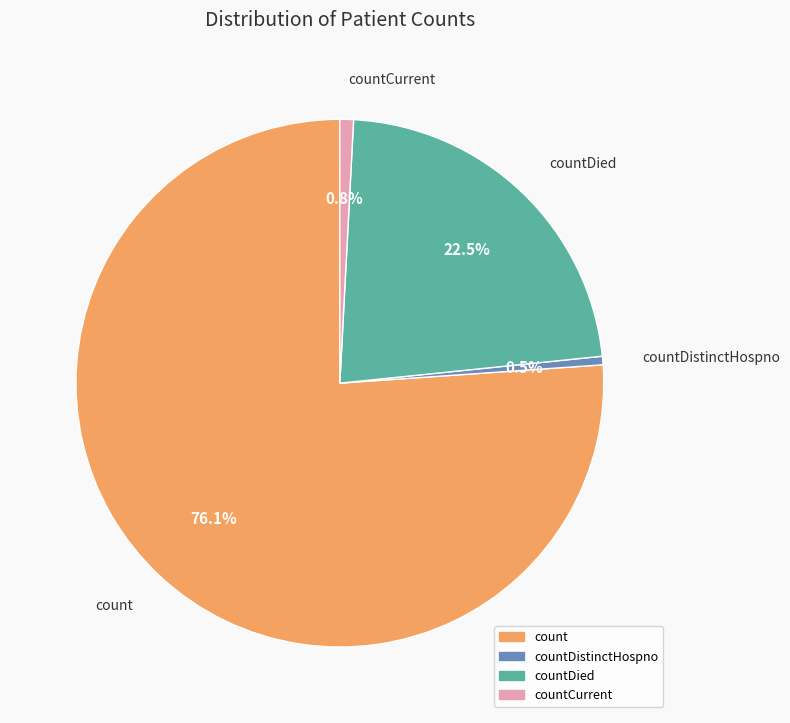

Does any single category account for the majority?

Yes